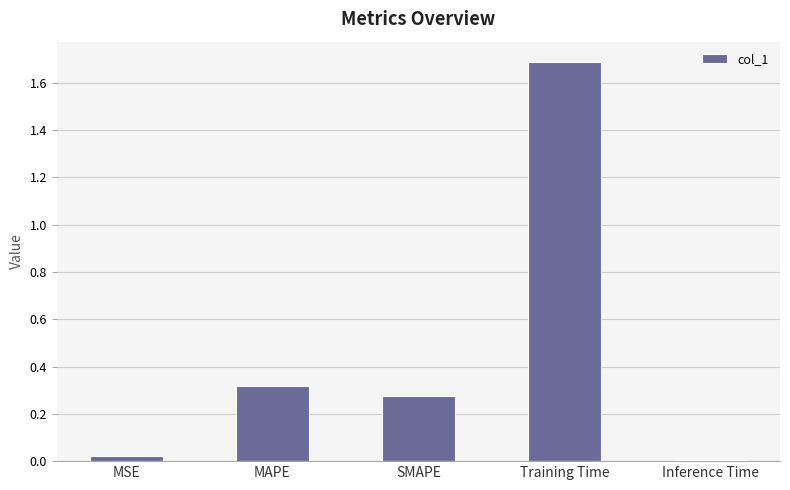

What is the average value?

0.5